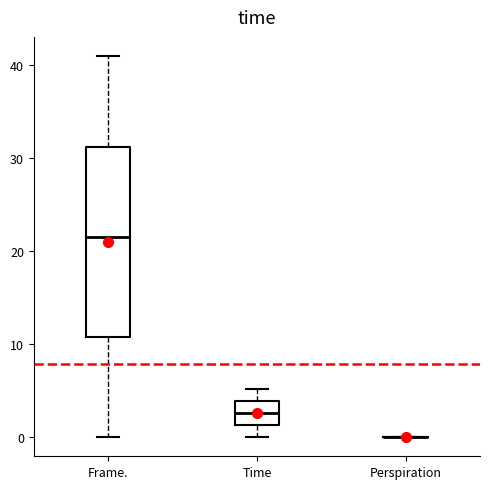

Where does the upper whisker of the box for Time end on the y-axis? The values are not printed on the chart, so give them approximately, as read against the axis.

5